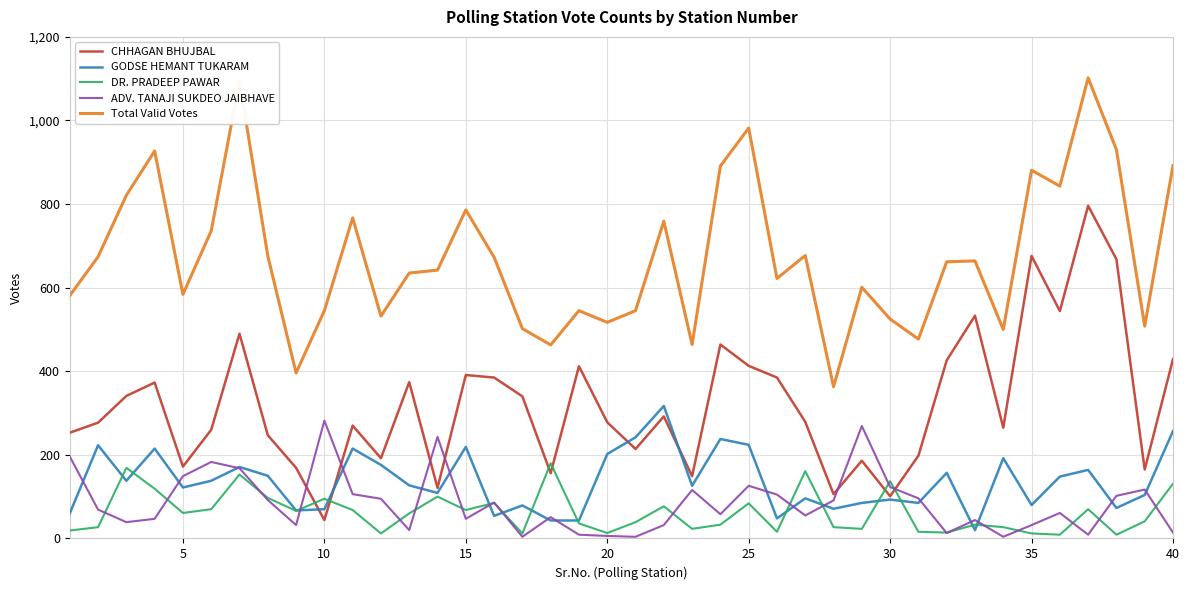

True or false: DR. PRADEEP PAWAR and Total Valid Votes intersect in this chart.

False